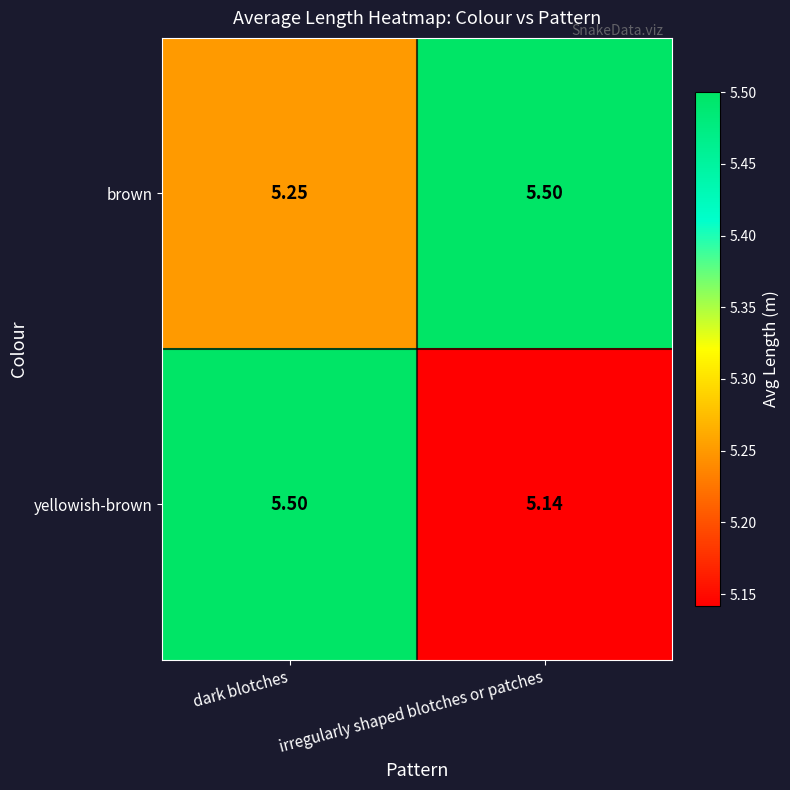

Rank the series by their average value, from lowest to highest.

yellowish-brown, brown